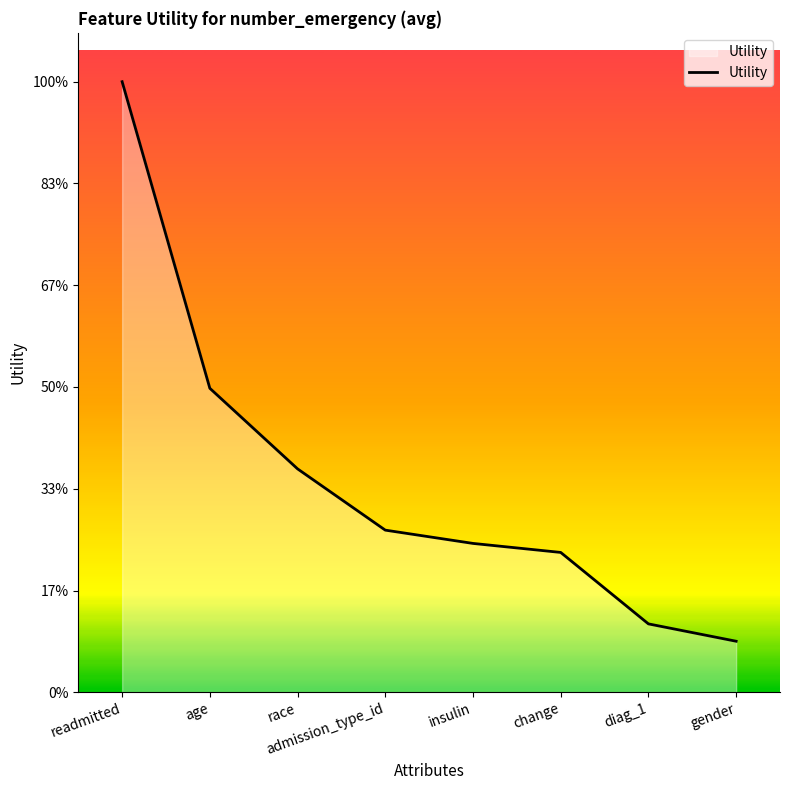

Does the chart display data point markers on the line(s)?

No